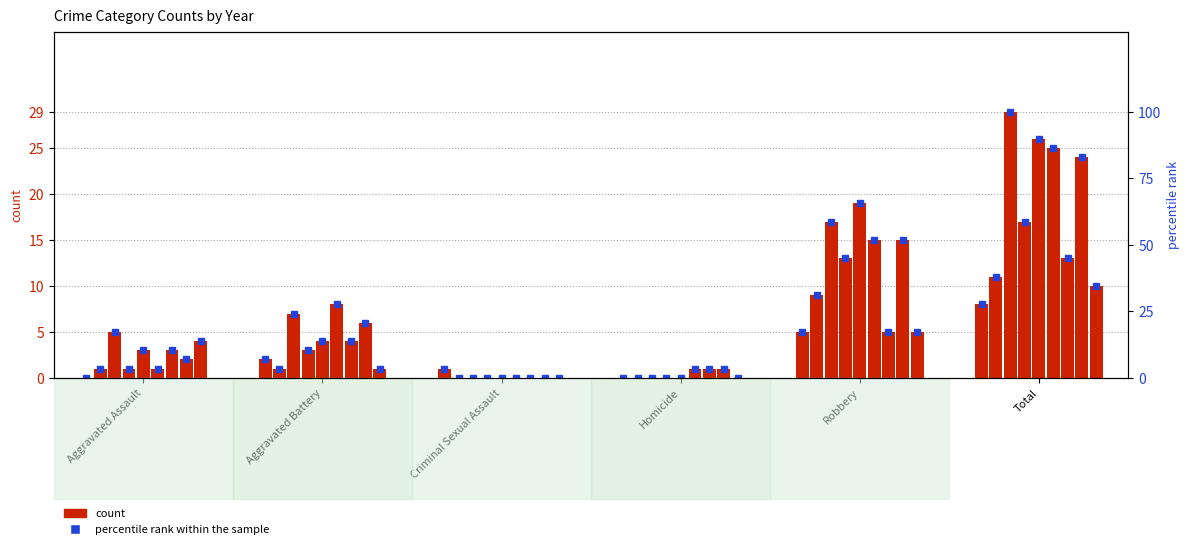

Is the value of percentile rank within the sample at Robbery greater than the value of count at Aggravated Battery?

Yes